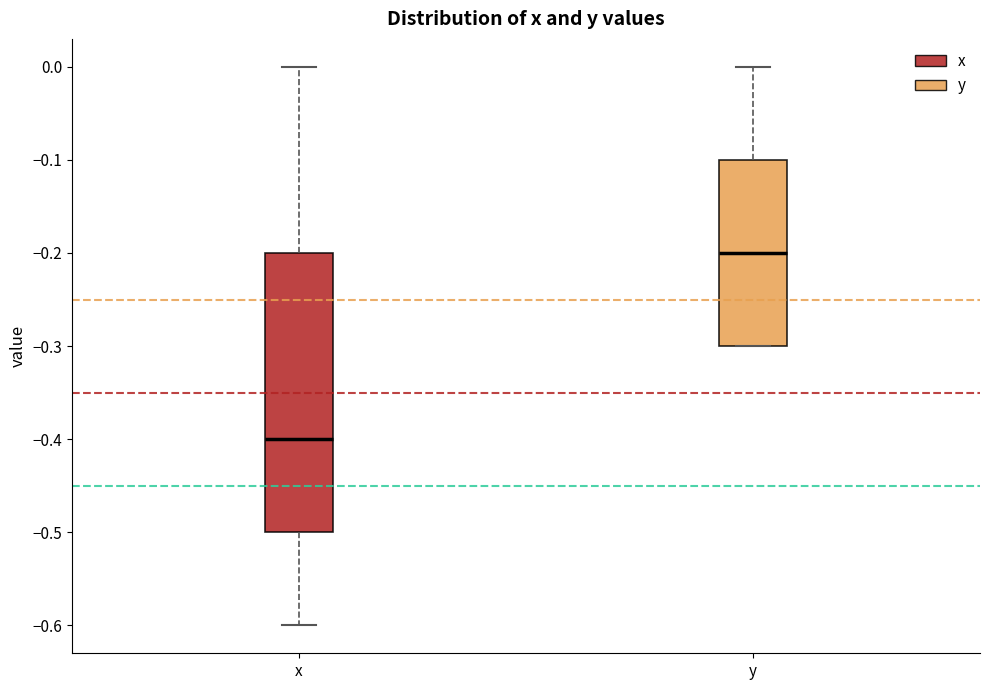

Which box is the tallest, from its lower edge to its upper edge?

x